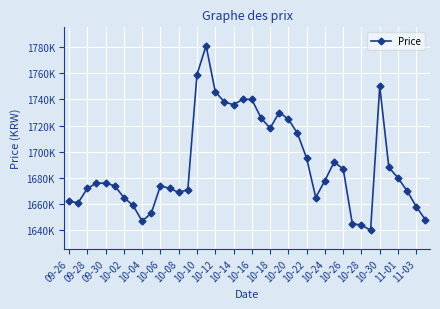

Does the chart have visible grid lines?

Yes